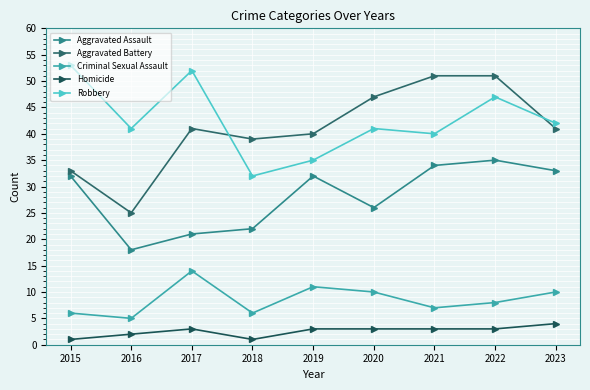

Rank the categories by Homicide value from lowest to highest.

2015, 2018, 2016, 2017, 2019, 2020, 2021, 2022, 2023